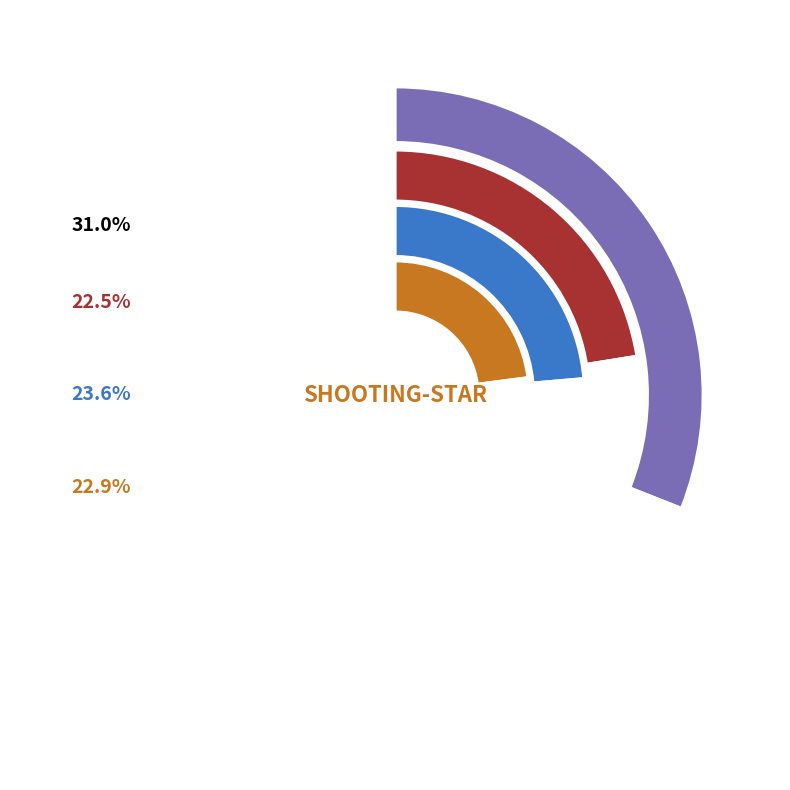

Which slice is the smallest?

HUMMER